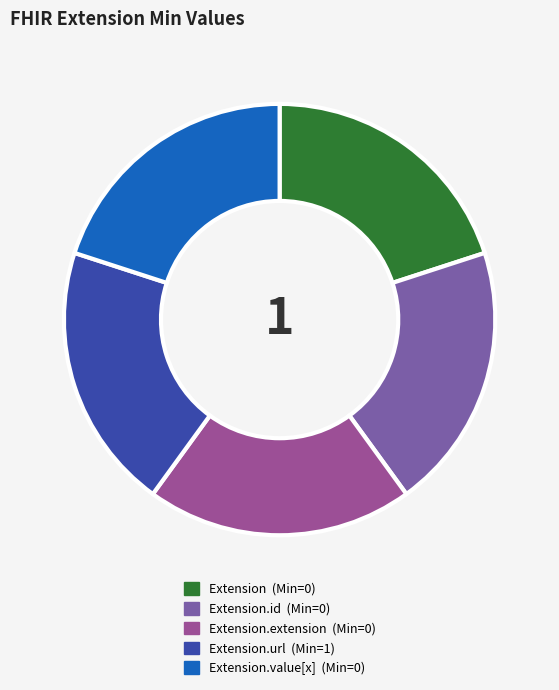

Is there a majority slice in this chart?

No